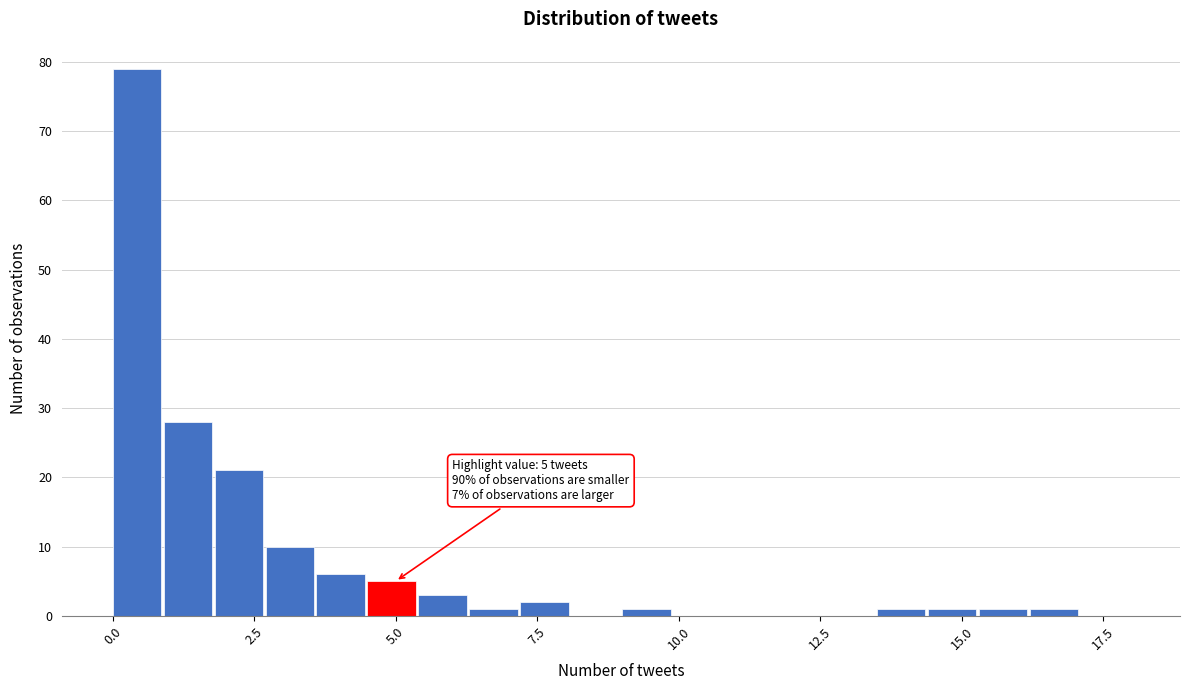

Read against the x-axis, roughly where is the centre of the tallest bar?

0.5